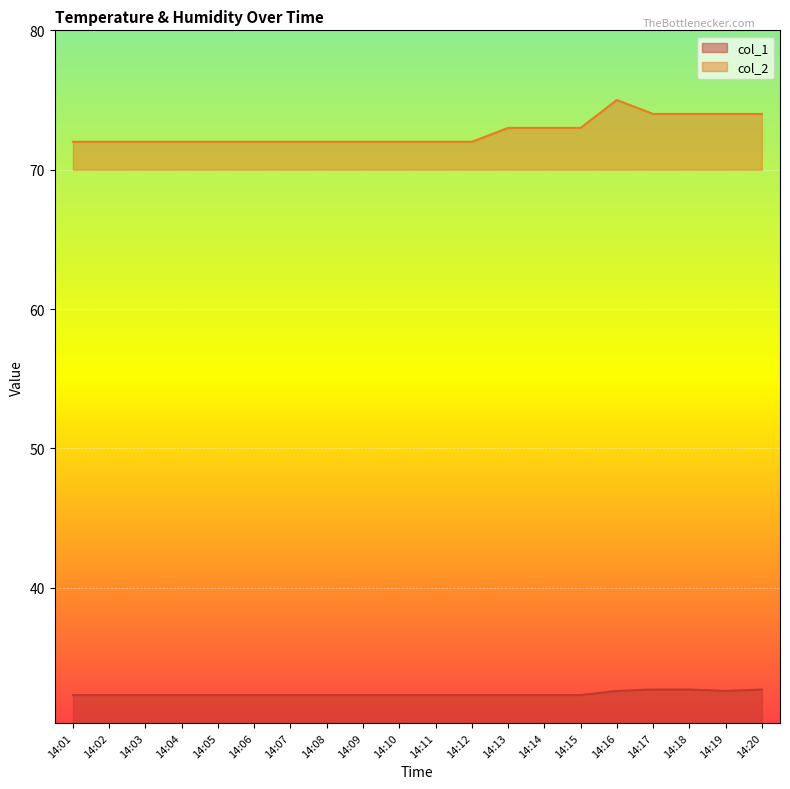

Is it true that col_2 equals 26.2 at 14:16?

False